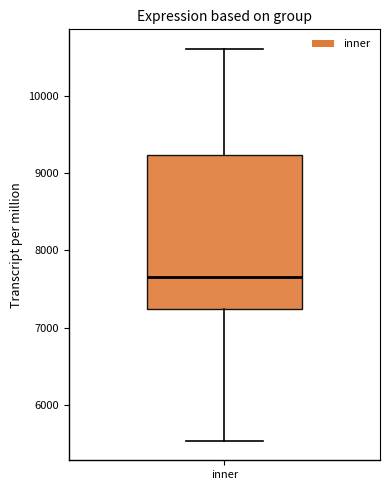

Where does the median line of the box for inner sit on the y-axis? The values are not printed on the chart, so give them approximately, as read against the axis.

7700